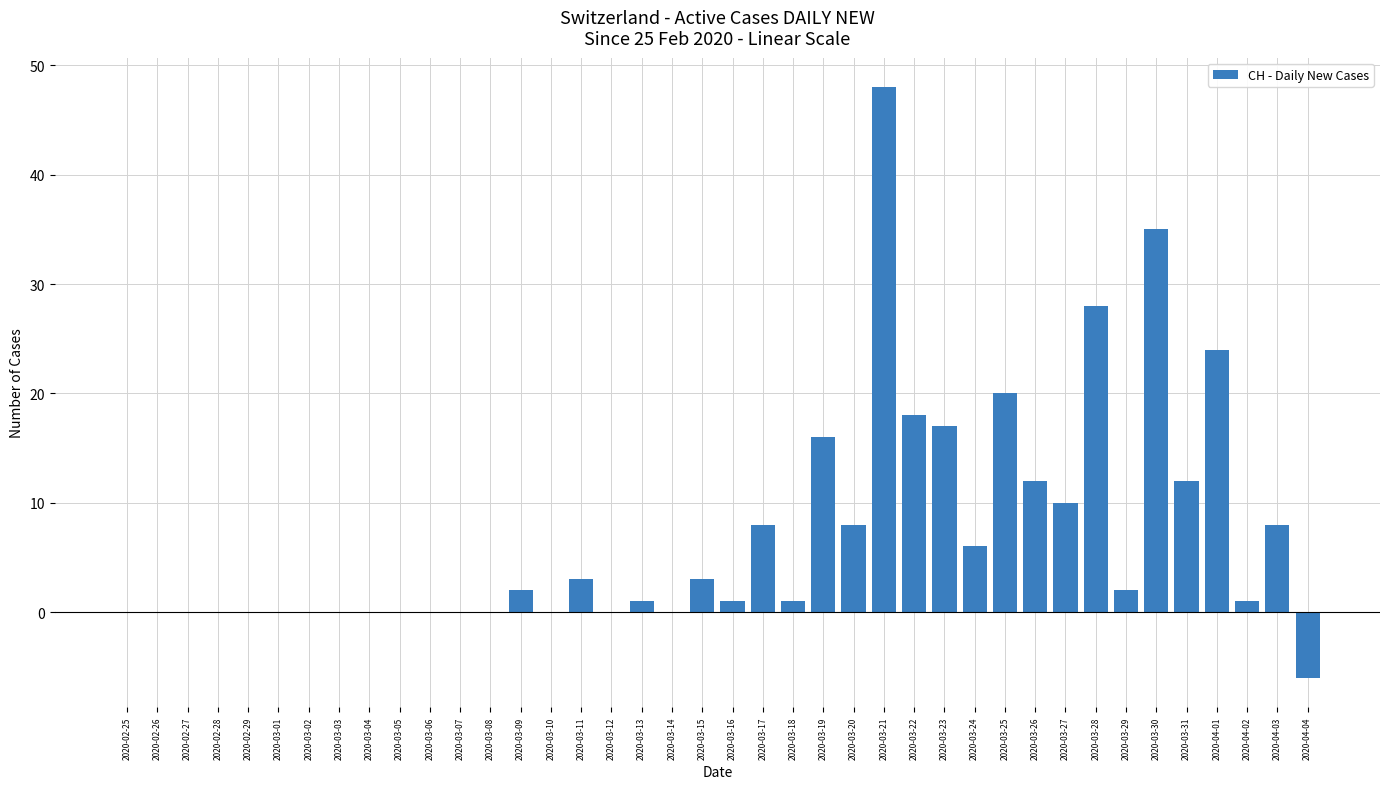

The chart shows a value of 2 at 2020-03-29. True or false?

True